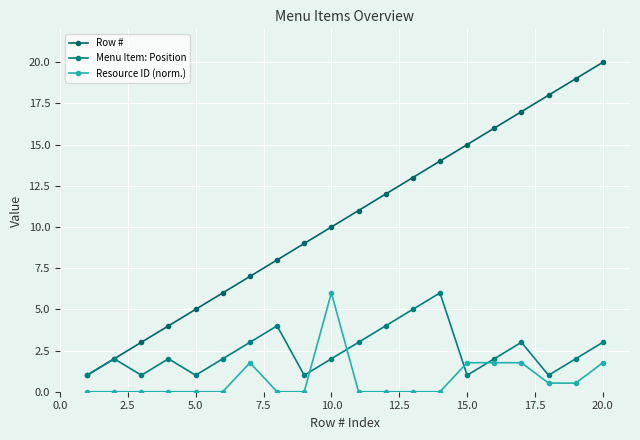

How many lines are shown in the chart?

3